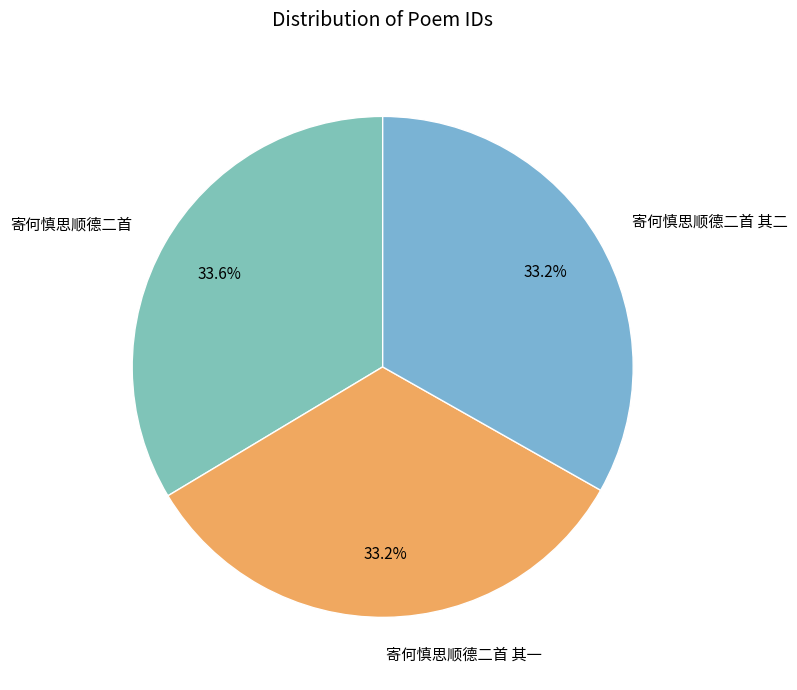

Is 寄何慎思顺德二首 其二 the majority of the pie?

No